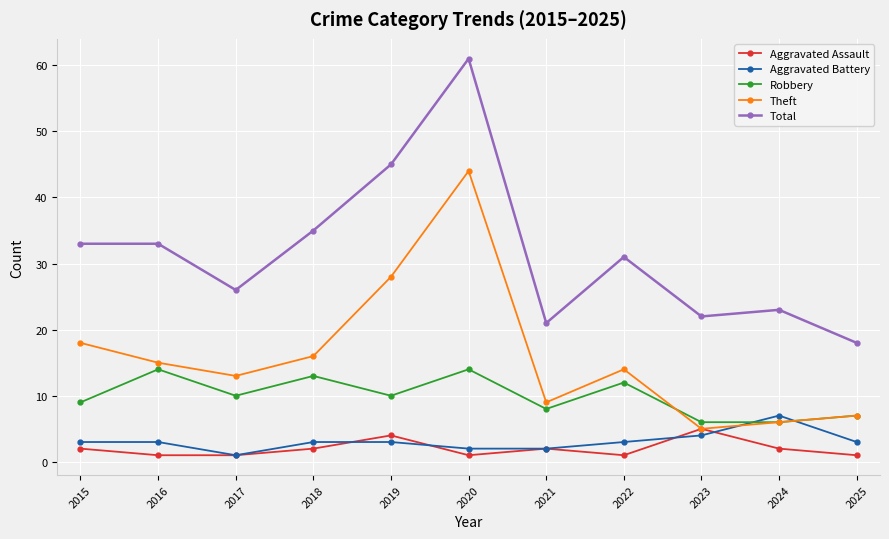

The value of Robbery at 2015 is 5. True or false?

False